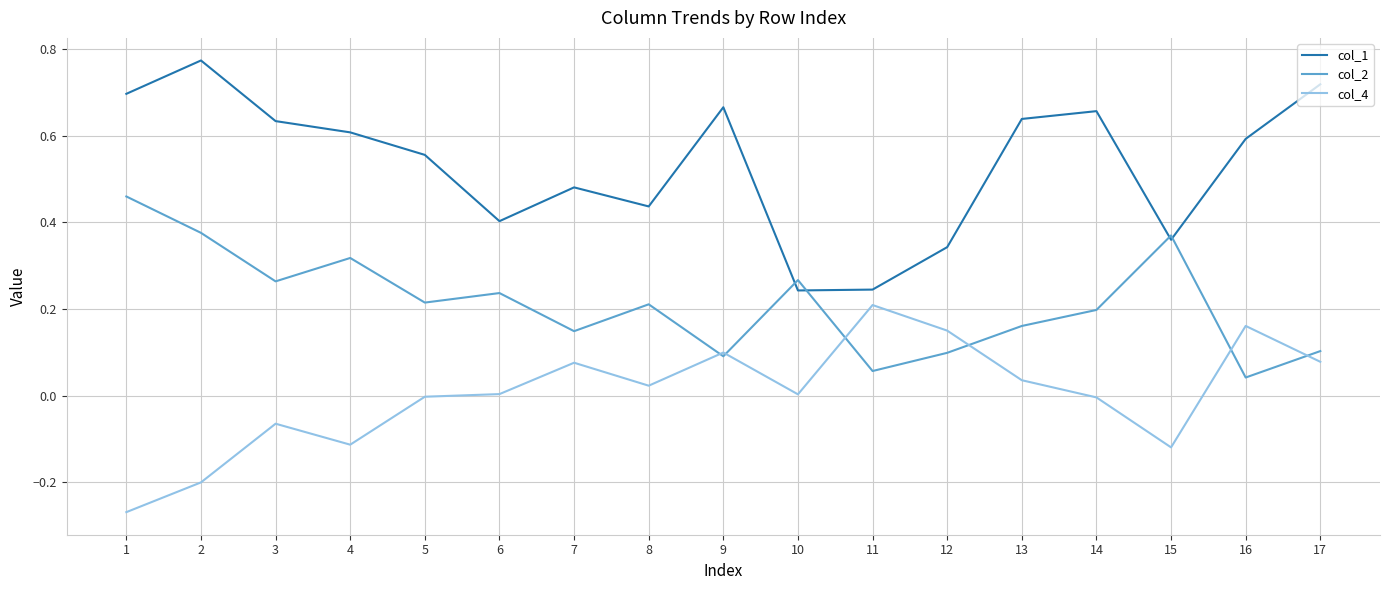

Is the value of col_1 at 17 greater than the value of col_2 at 3?

Yes